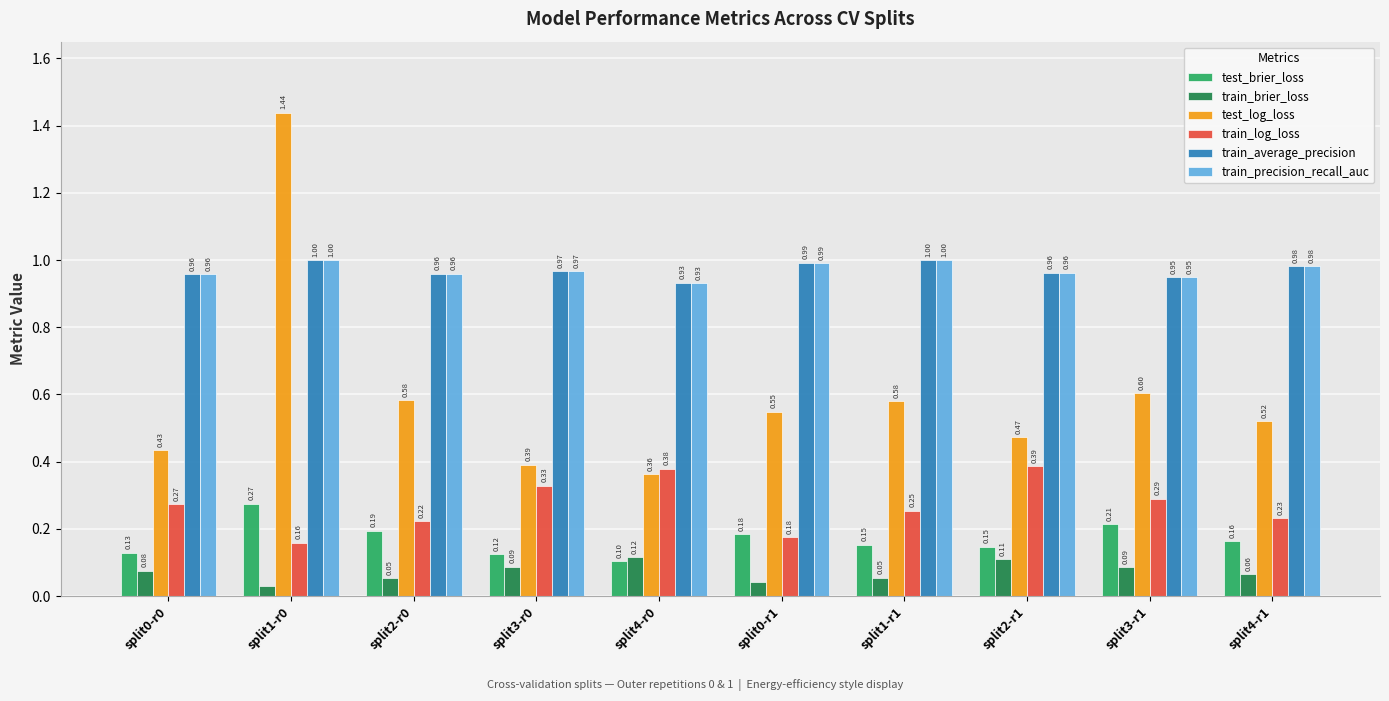

At how many categories does at least one series exceed 0?

10